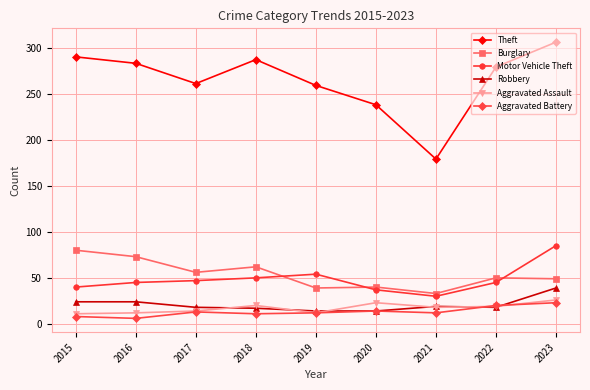

How many interior local peaks does the Theft series have?

1